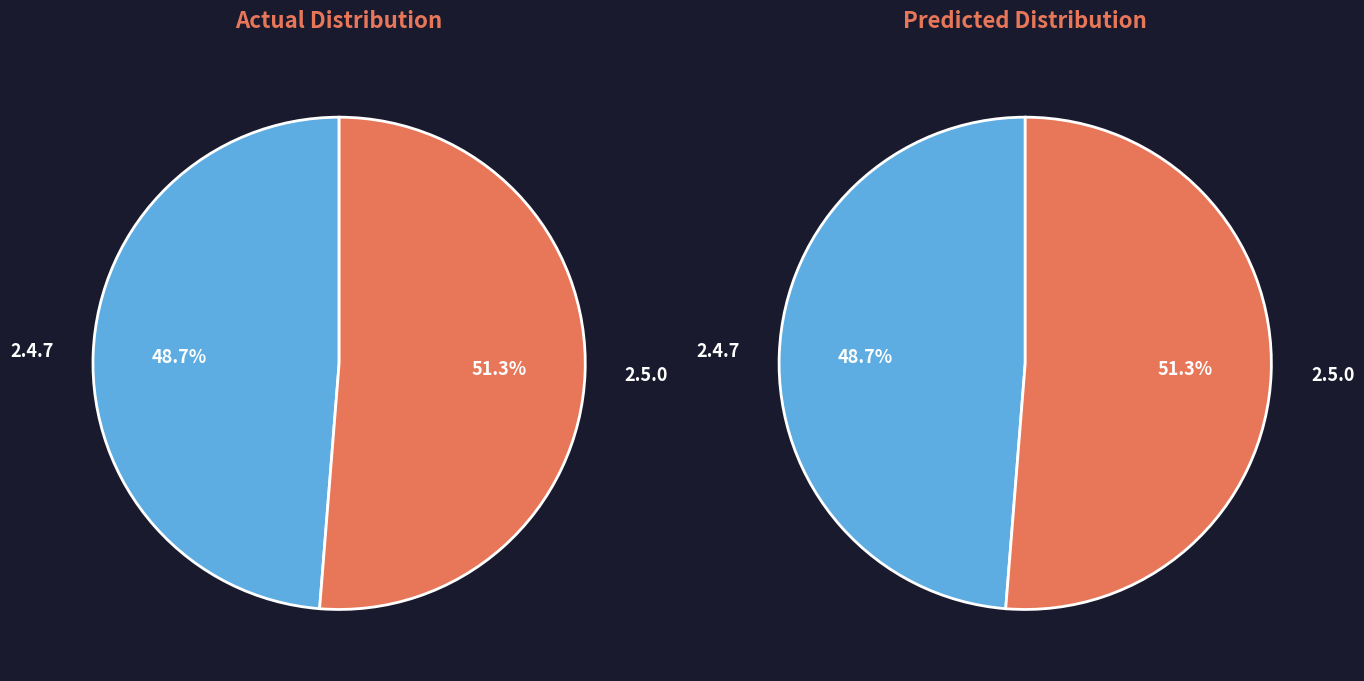

Is there any slice that represents more than half of the pie?

Yes